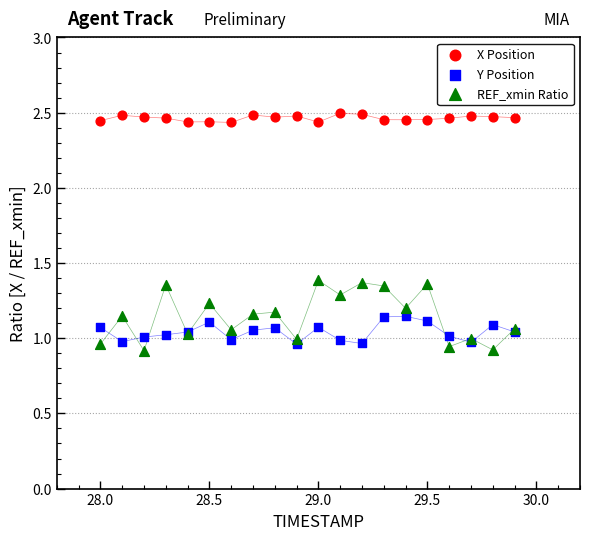

Which series has the largest Y range (max minus min)?

REF_xmin Ratio